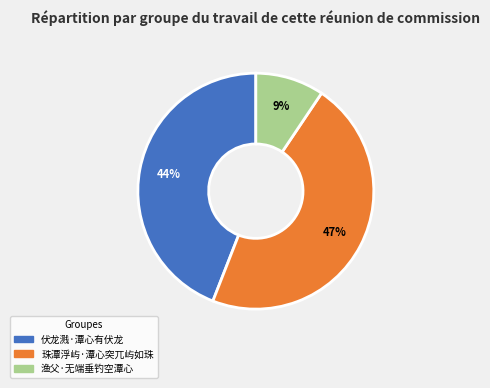

What is the largest slice in the pie chart?

珠潭浮屿·潭心突兀屿如珠